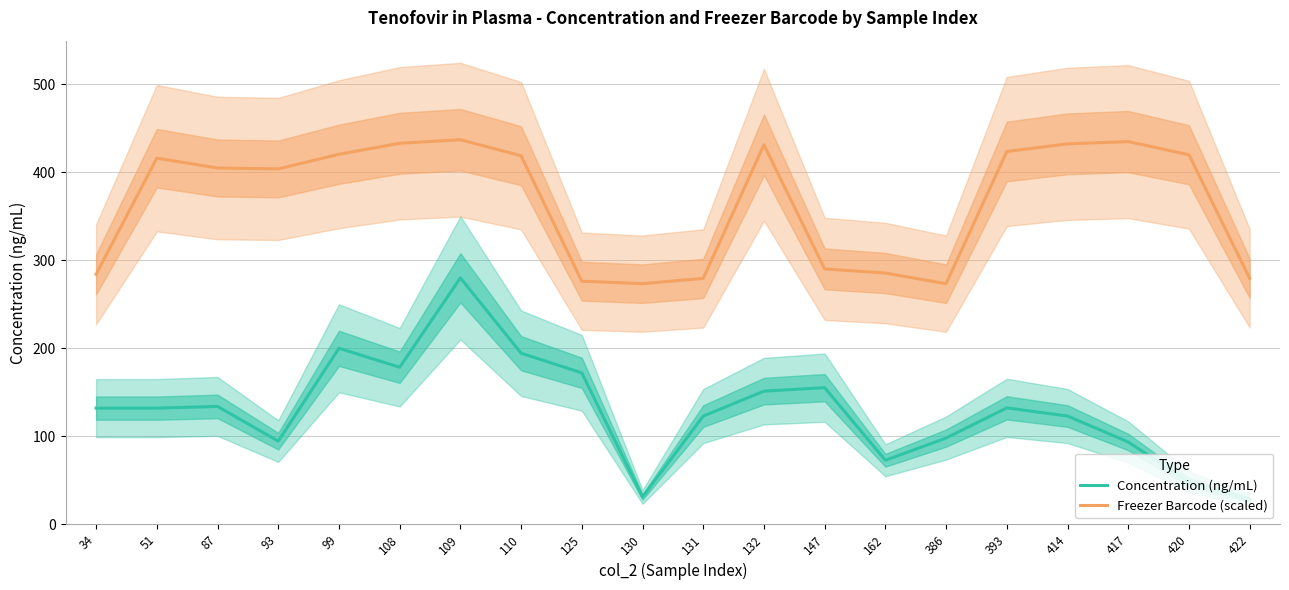

Which series has the largest total across all categories?

Freezer Barcode (scaled)